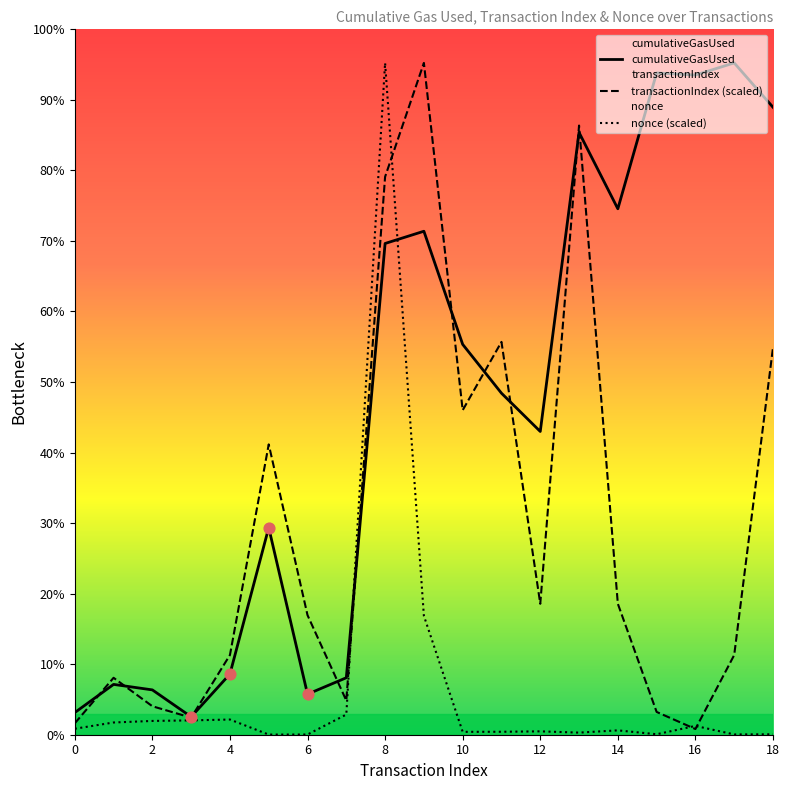

What is the total value across all series at 0?

466651.9